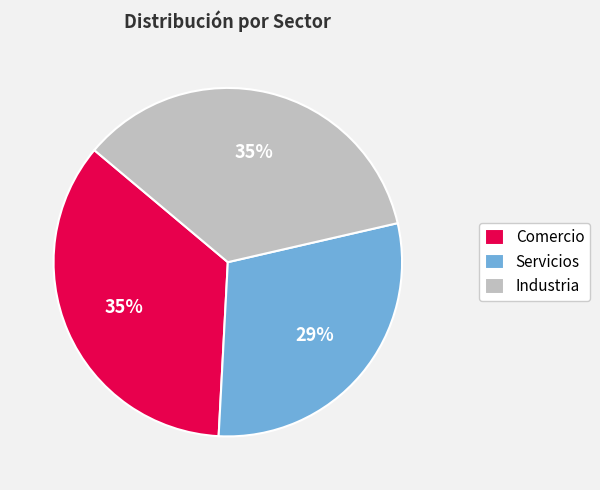

To the nearest percent, what portion does Comercio represent?

35%